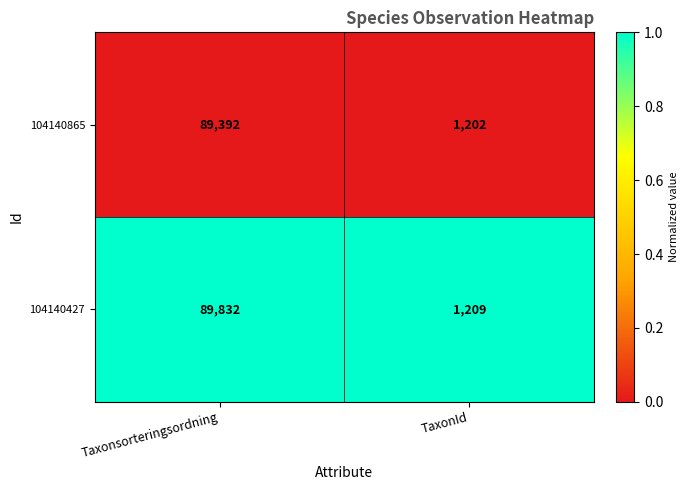

The 104140427 series shows 21867 at Taxonsorteringsordning. True or false?

False